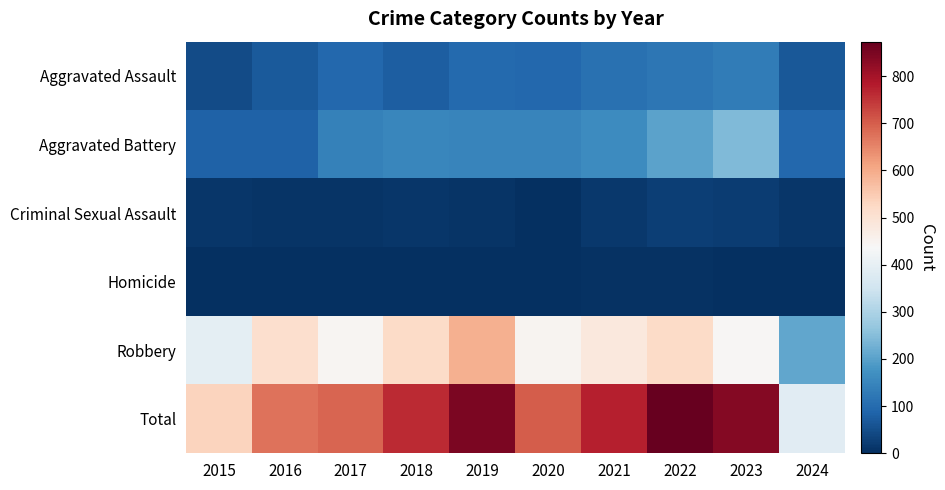

Between 2015 and 2017, which is larger?

2017